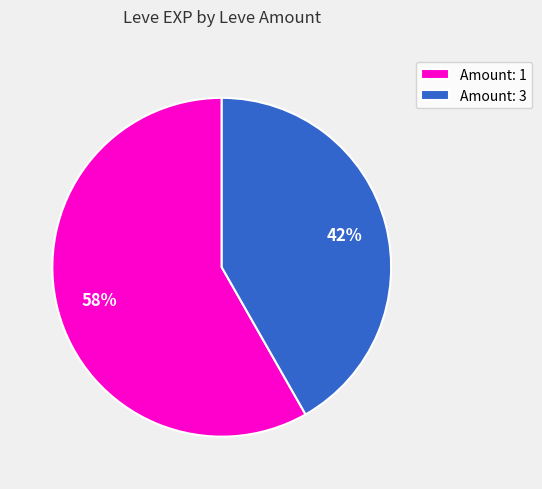

How many slices are in this pie chart?

2